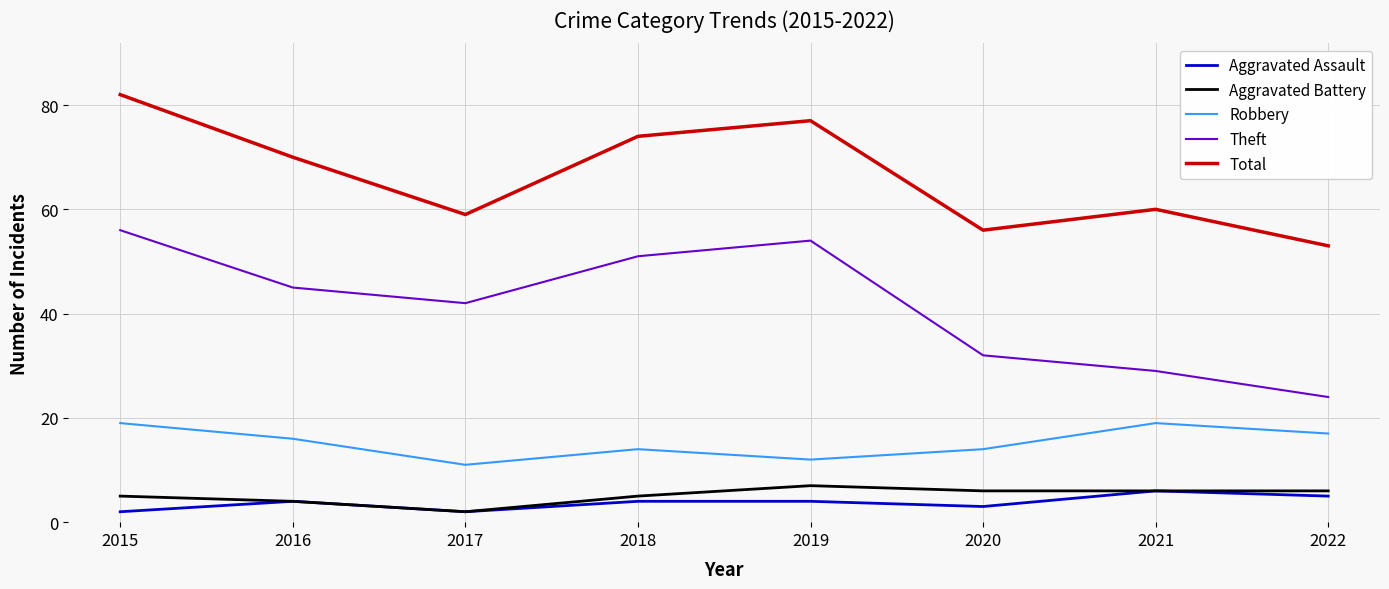

True or false: Total and Aggravated Assault intersect in this chart.

False